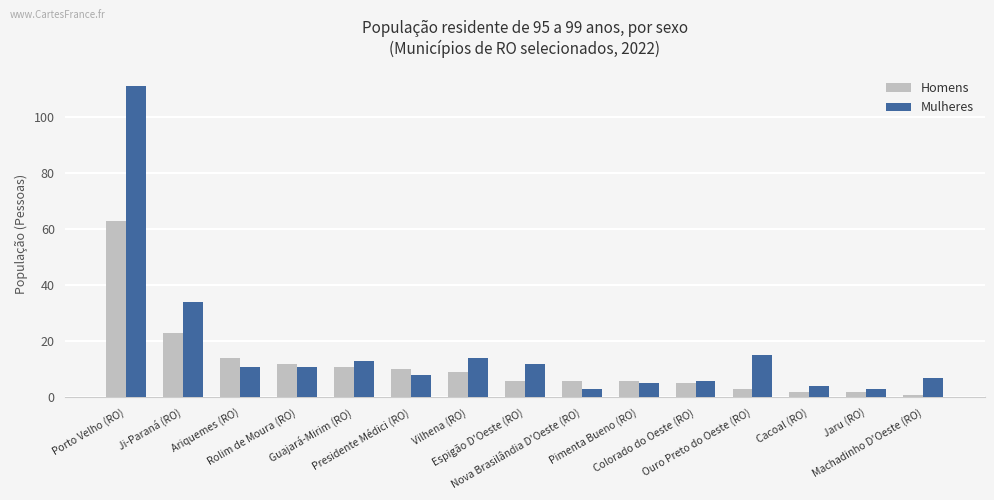

What value does the Homens series have at Espigão D'Oeste (RO)?

6